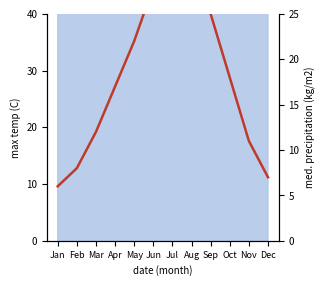

What is the difference between the maximum and second lowest values?

24